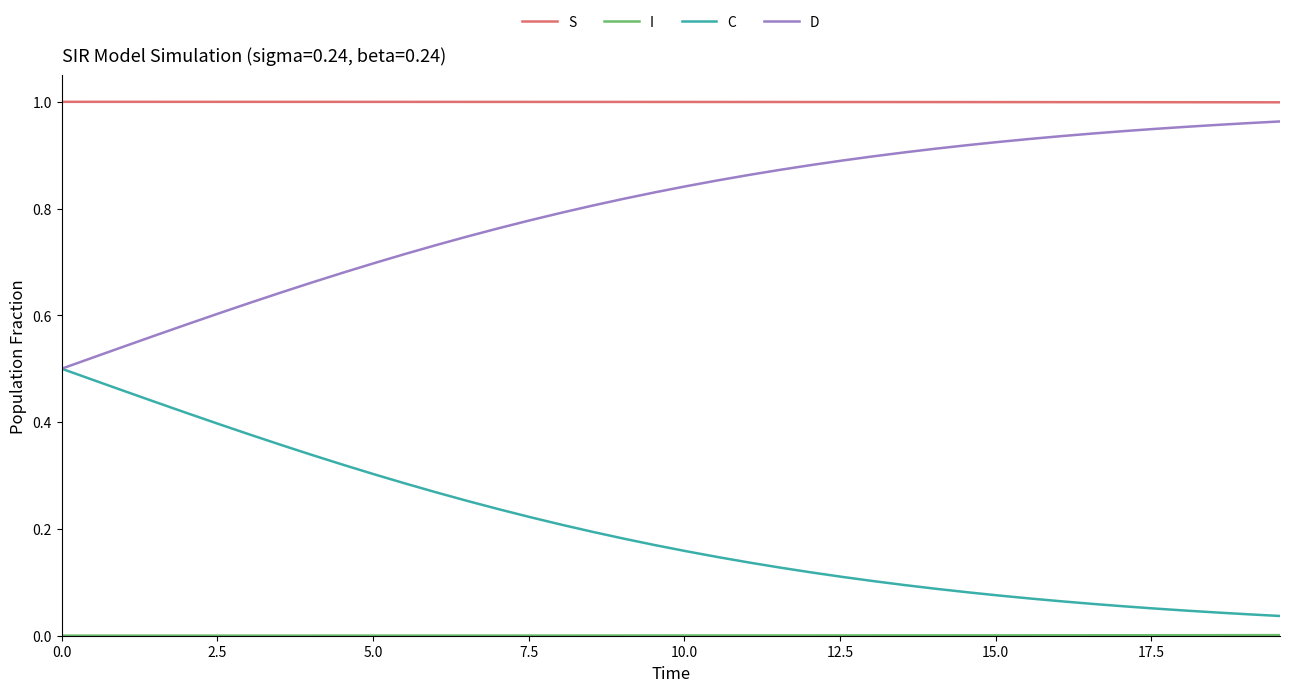

Reading left to right, transcribe all the data shown in this chart.

S: 1.0	1.0	1.0	1.0	1.0	1.0	1.0	1.0	1.0	1.0	1.0	1.0	1.0	1.0	1.0	1.0	1.0	1.0	1.0	1.0	1.0	1.0	1.0	1.0	1.0	1.0	1.0	1.0	1.0	1.0	1.0	1.0	1.0	1.0	1.0	1.0	1.0	1.0	1.0	1.0
I: 0.0	0.0	0.0	0.0	0.0	0.0	0.0	0.0	0.0	0.0	0.0	0.0	0.0	0.0	0.0	0.0	0.0	0.0	0.0	0.0	0.0	0.0	0.0	0.0	0.0	0.0	0.0	0.0	0.0	0.0	0.0	0.0	0.0	0.0	0.0	0.0	0.0	0.0	0.0	0.0
C: 0.5	0.5	0.5	0.4	0.4	0.4	0.4	0.4	0.3	0.3	0.3	0.3	0.3	0.3	0.2	0.2	0.2	0.2	0.2	0.2	0.2	0.1	0.1	0.1	0.1	0.1	0.1	0.1	0.1	0.1	0.1	0.1	0.1	0.1	0.1	0.1	0.0	0.0	0.0	0.0
D: 0.5	0.5	0.5	0.6	0.6	0.6	0.6	0.6	0.7	0.7	0.7	0.7	0.7	0.7	0.8	0.8	0.8	0.8	0.8	0.8	0.8	0.9	0.9	0.9	0.9	0.9	0.9	0.9	0.9	0.9	0.9	0.9	0.9	0.9	0.9	0.9	1.0	1.0	1.0	1.0